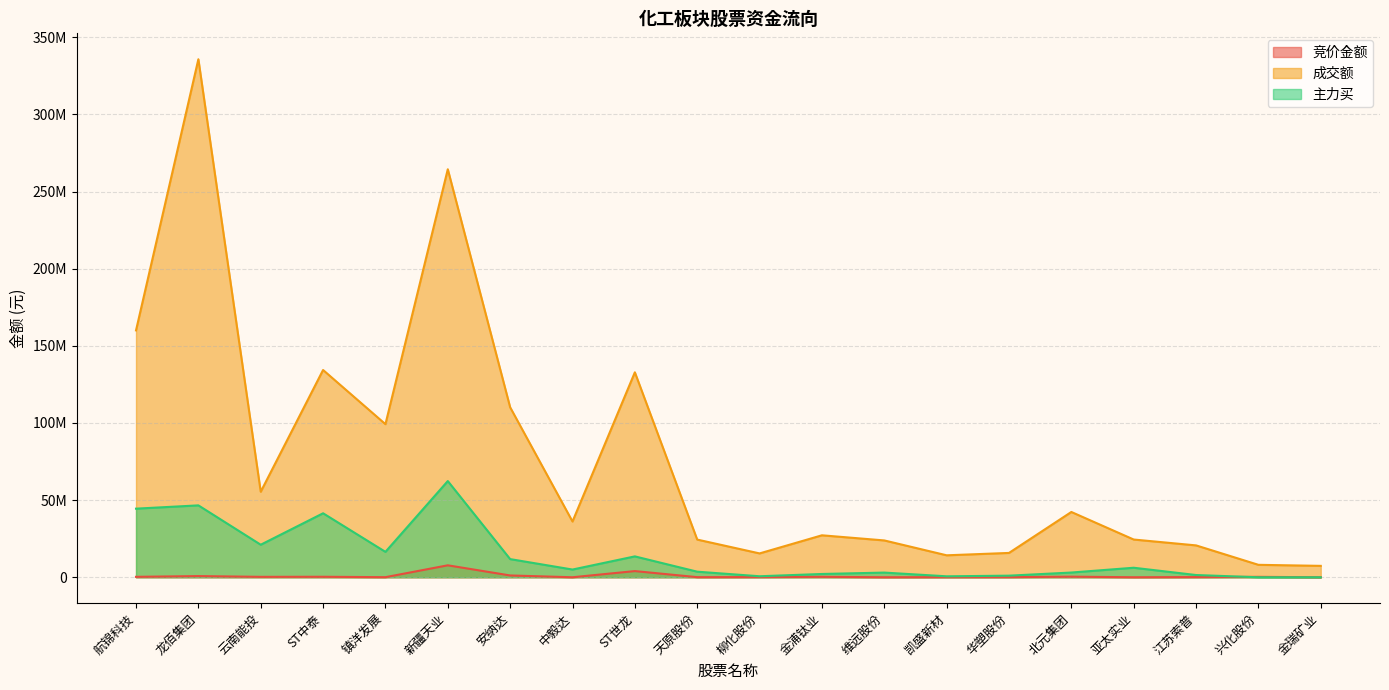

Where is the first local minimum for 主力买?

云南能投